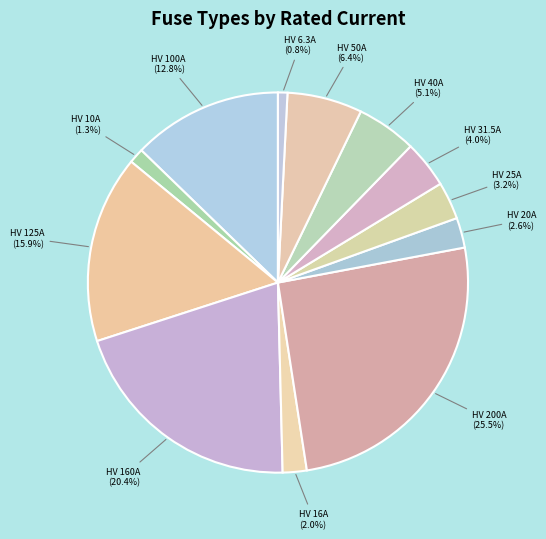

To the nearest percent, what is the average slice percentage?

8%